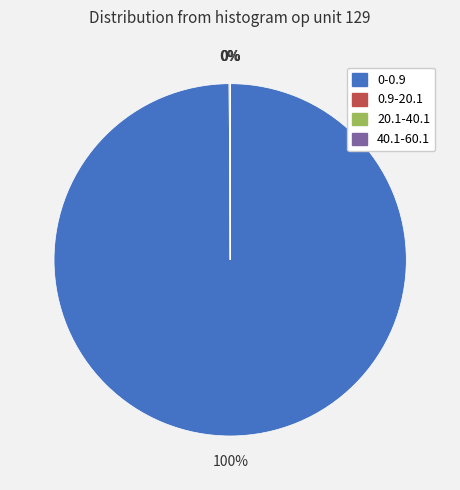

To the nearest percent, what percentage of the pie is 0-0.9?

100%